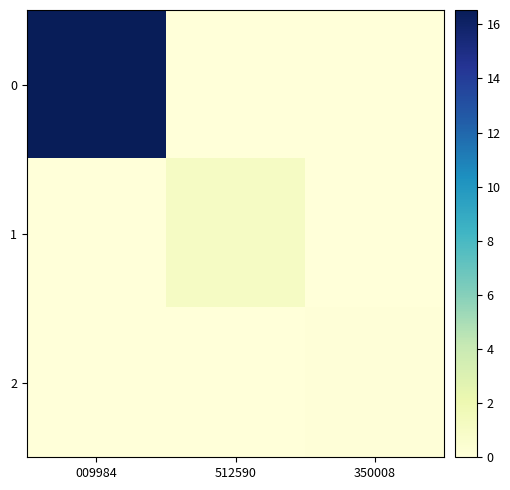

Reading left to right, what are all the values shown in this chart?

0: 009984=16.5	512590=0.0	350008=0.0
1: 009984=0.0	512590=1.1	350008=0.0
2: 009984=0.0	512590=0.0	350008=0.1